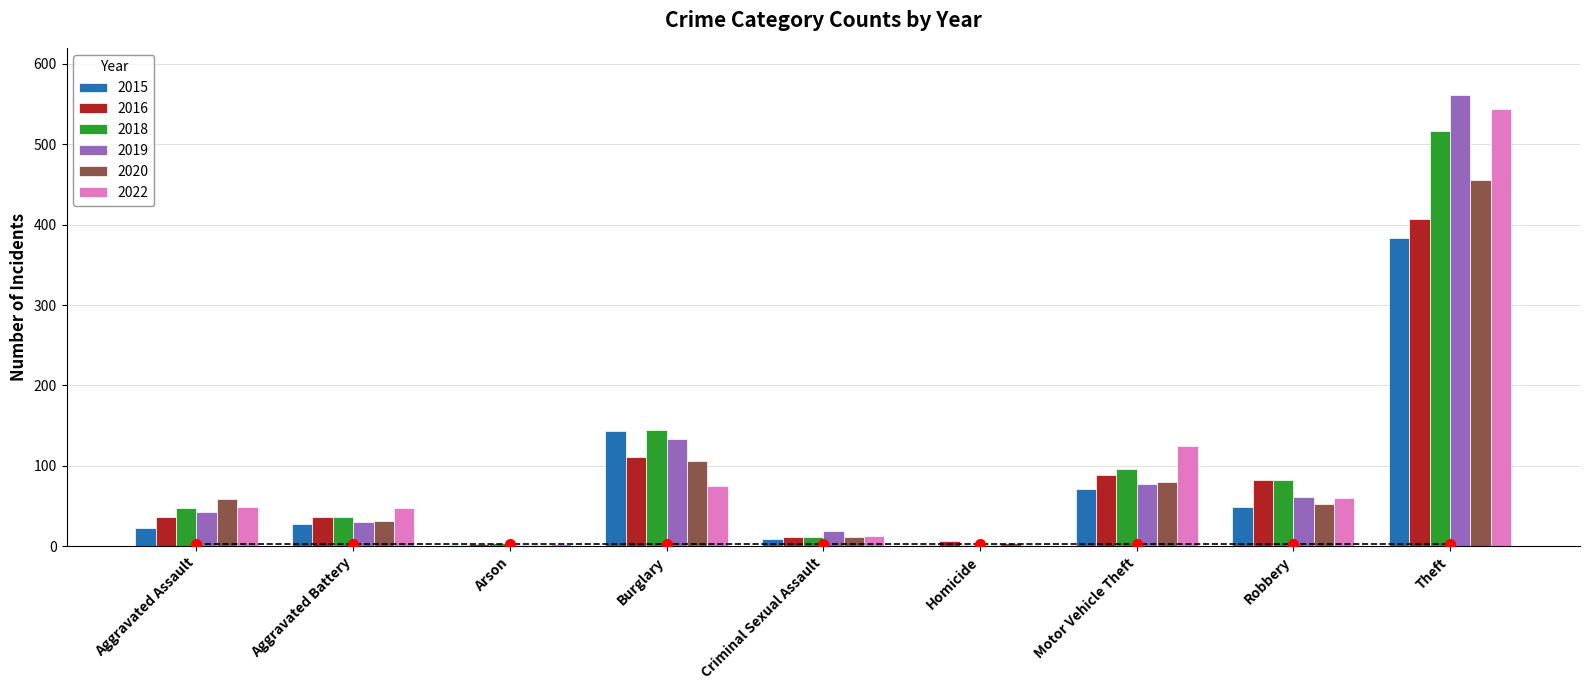

What value does the 2016 series have at Theft?

407